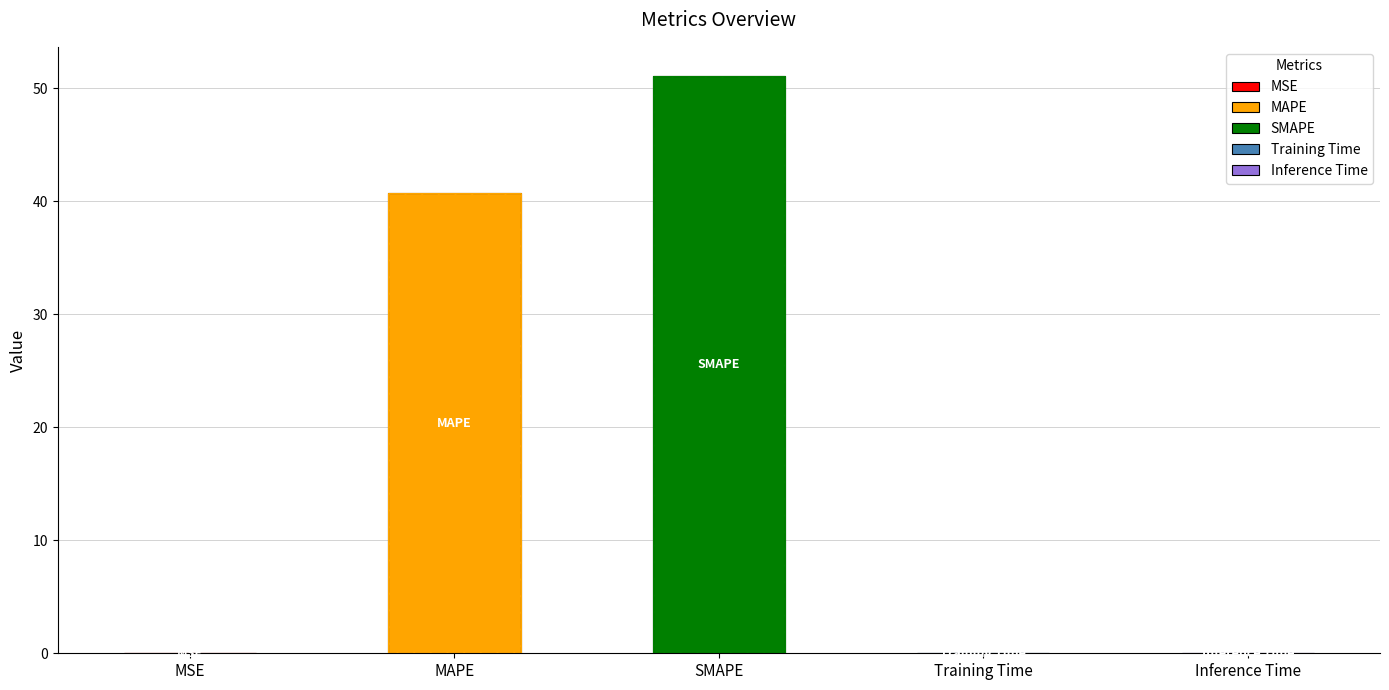

What is the sum of the values at SMAPE and Training Time?

51.2